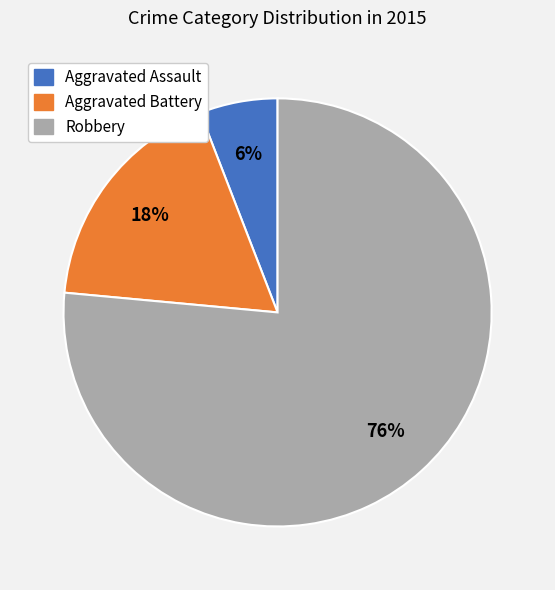

To the nearest percent, what percentage of the pie is Aggravated Battery?

18%